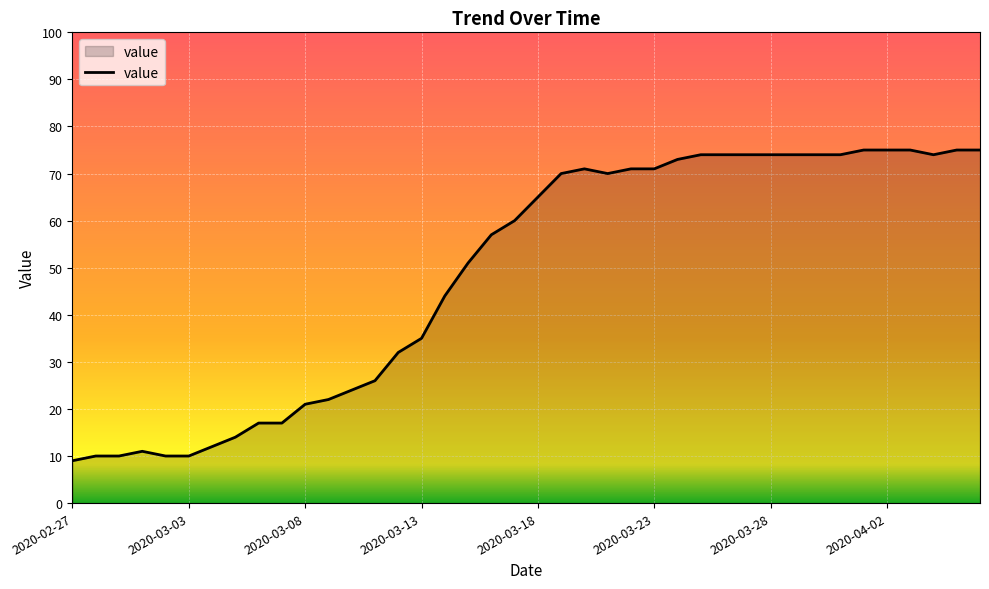

What is the greatest value displayed?

75